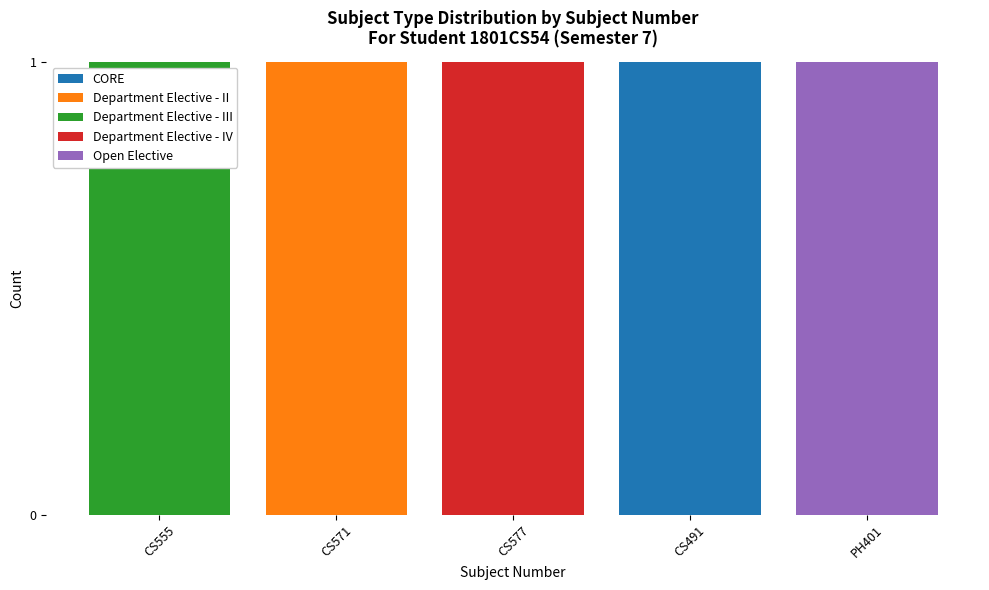

Reading left to right, what are the values for CORE?

CS555=0	CS571=0	CS577=0	CS491=1	PH401=0